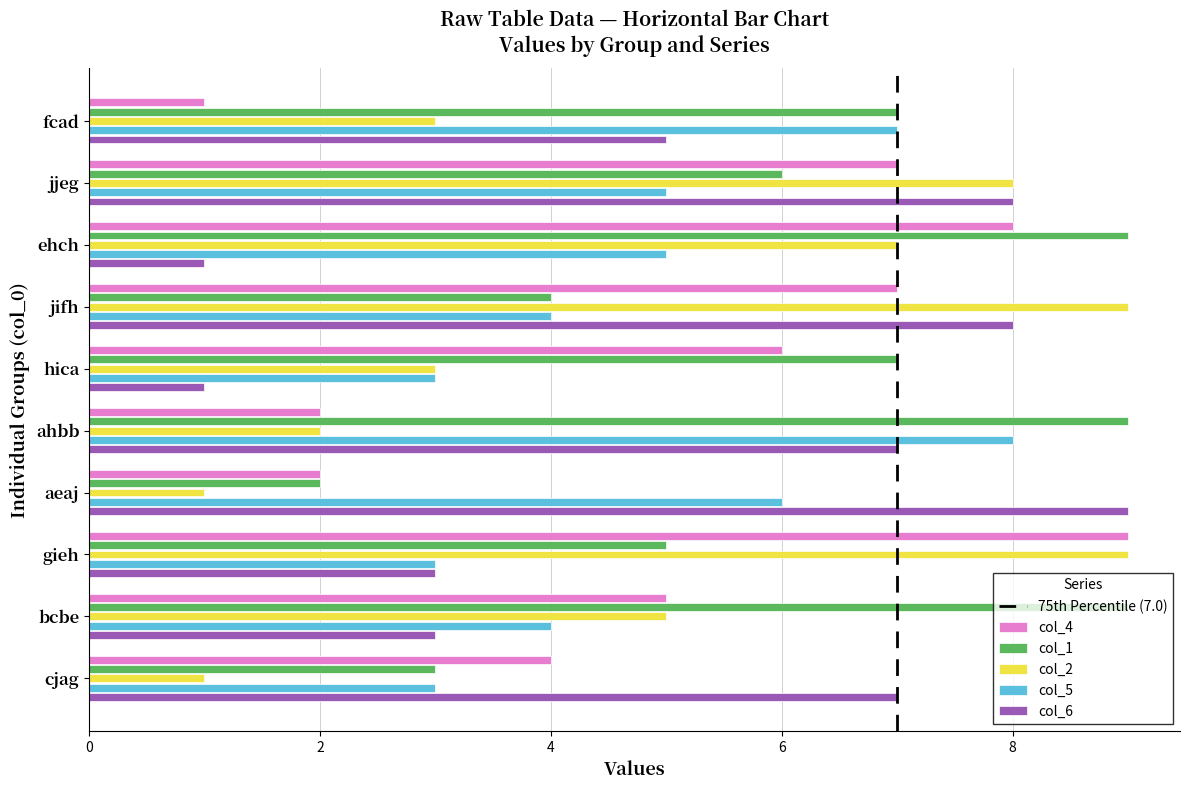

What is the maximum value shown in the chart?

9